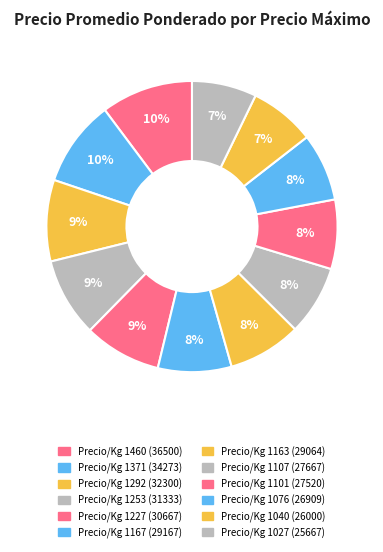

How many slices are in this pie chart?

12